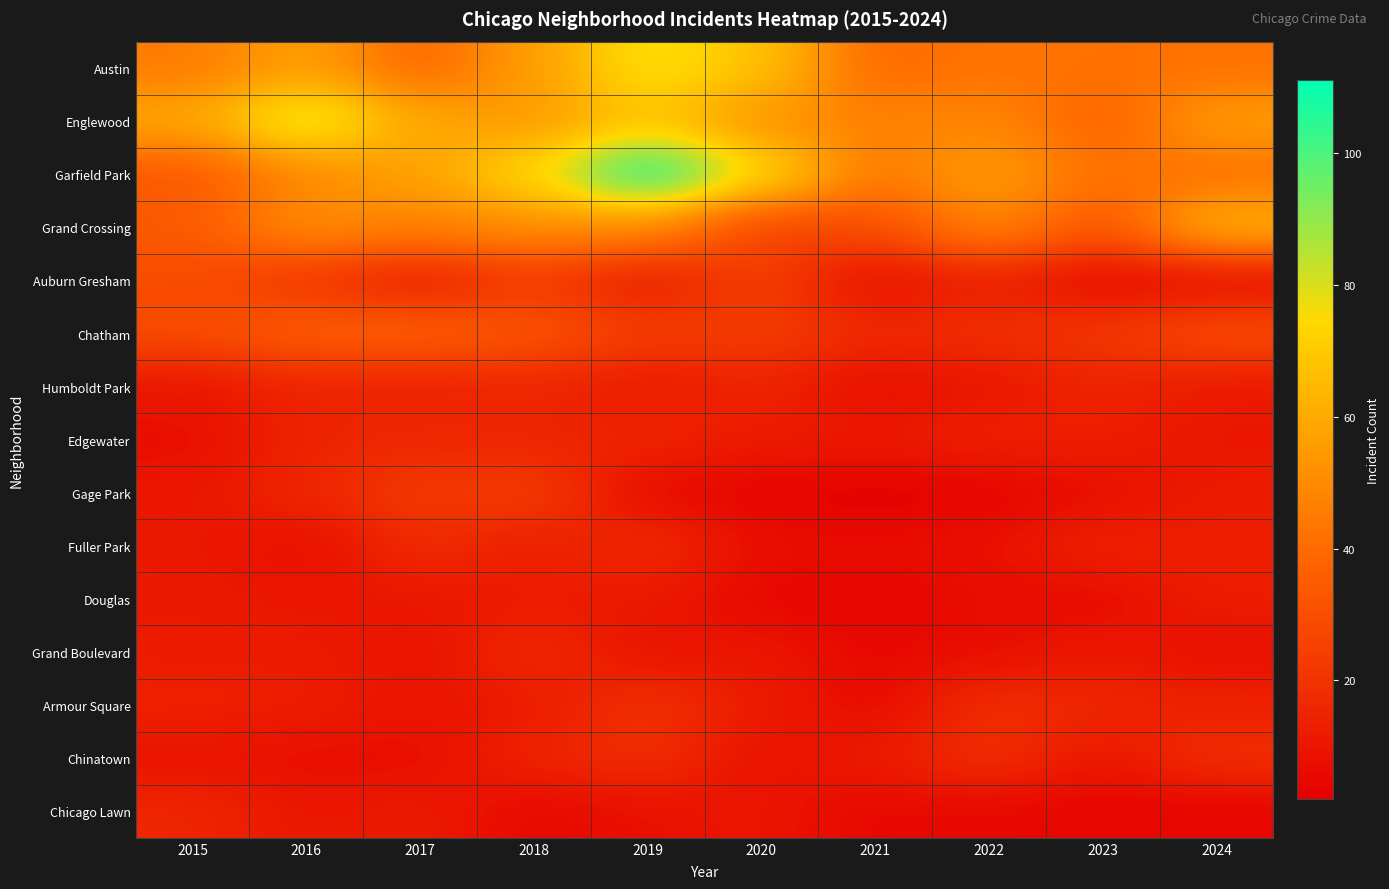

What is the difference between the highest and lowest values at 2018?

70